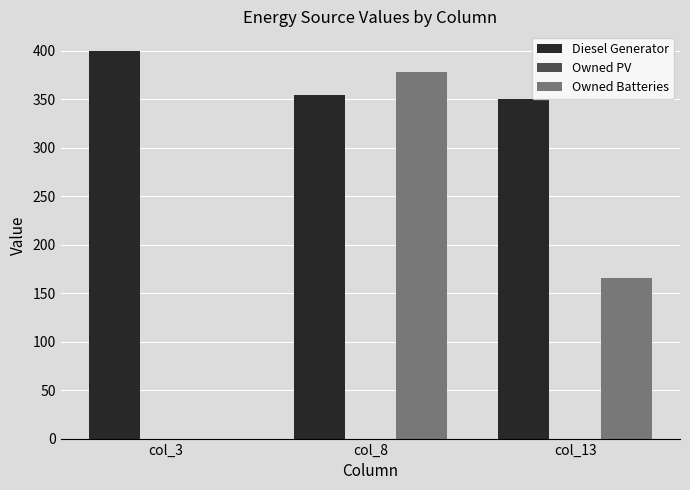

What is the greatest value displayed?

400